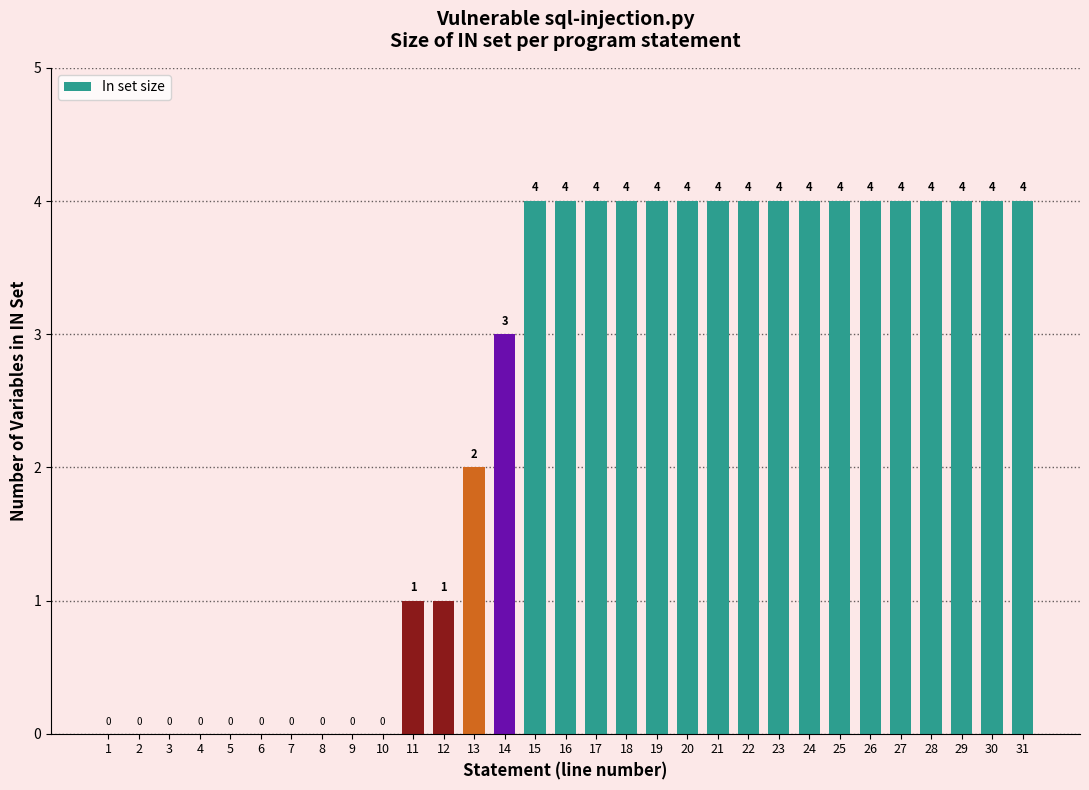

Between 22 and 9, which is larger?

22